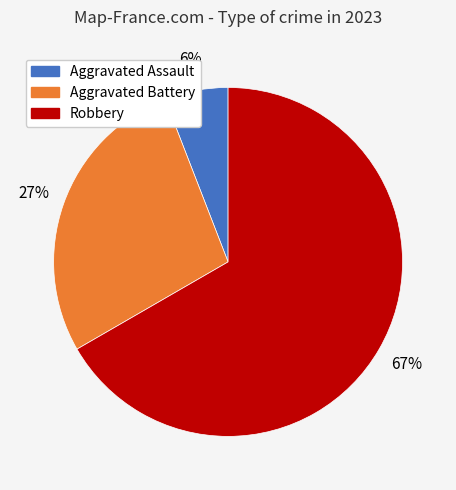

To the nearest percent, what is the average slice percentage?

33%